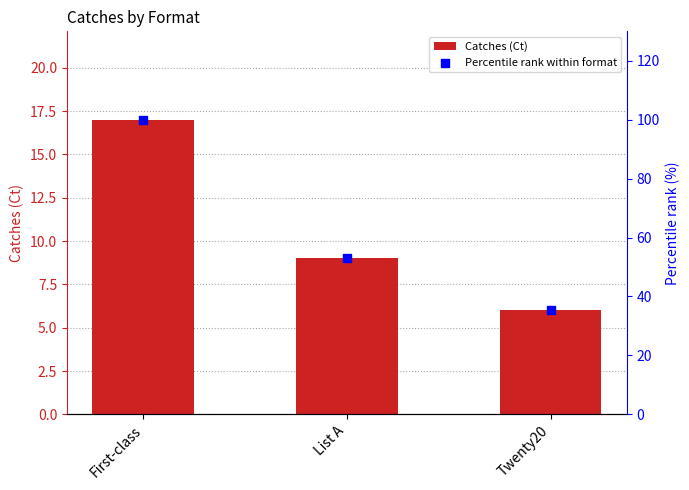

At how many categories does at least one series exceed 72?

1